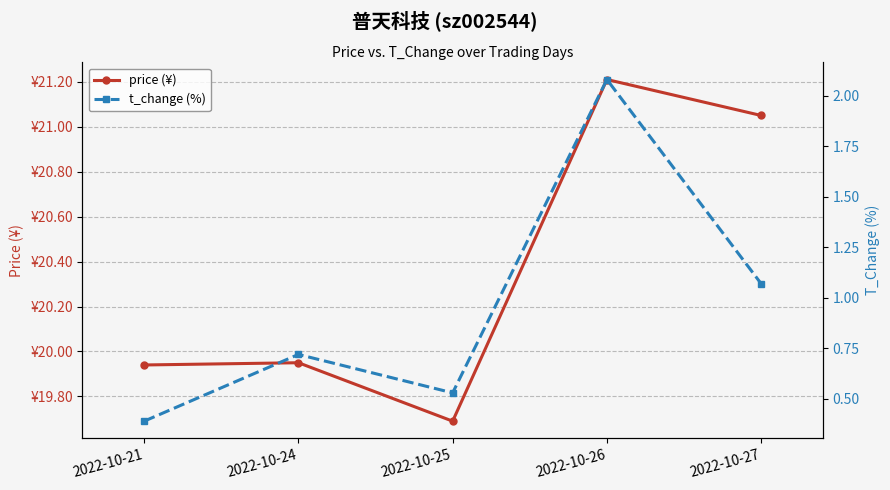

At which label is price (¥) closest to 20?

2022-10-24